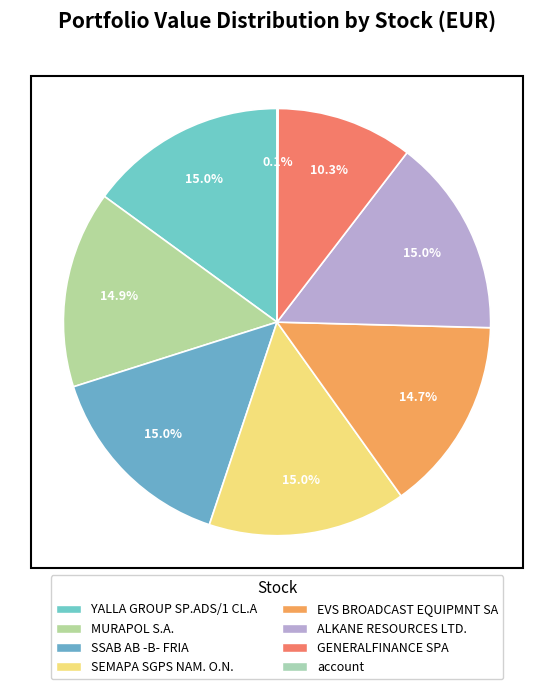

Is the sum of SEMAPA SGPS NAM. O.N. and account greater than half?

No